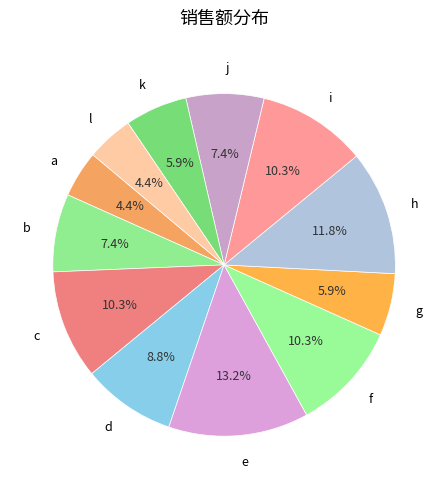

To the nearest percent, what is the combined percentage of a and l?

9%